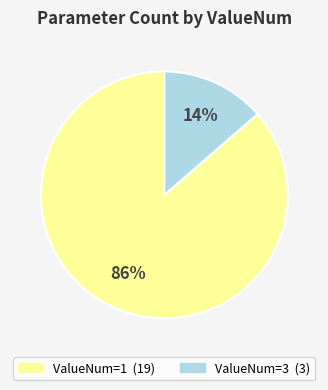

Between ValueNum=1 and ValueNum=3, which is larger?

ValueNum=1